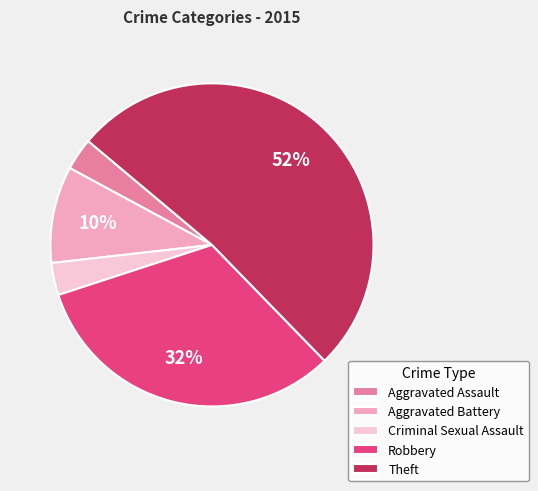

Which category has the biggest portion of the pie?

Theft